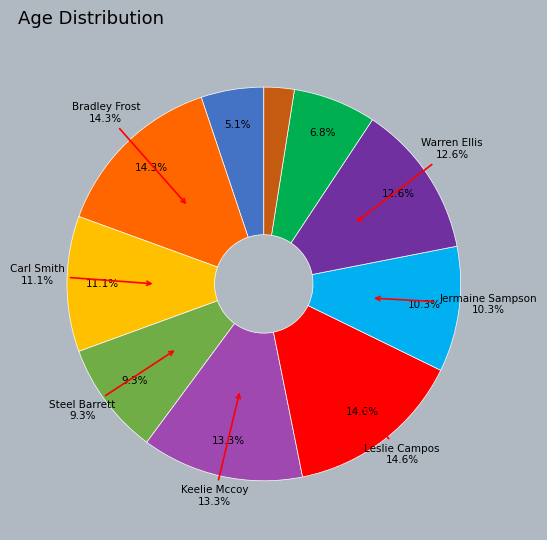

Is there any slice that represents more than half of the pie?

No